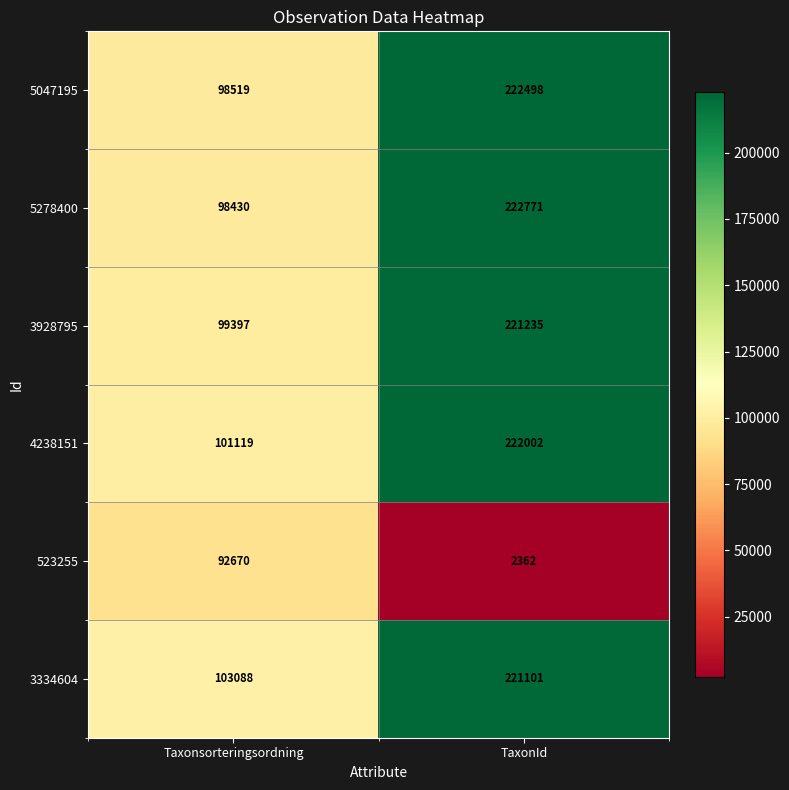

At which category is the sum across all series the highest?

TaxonId